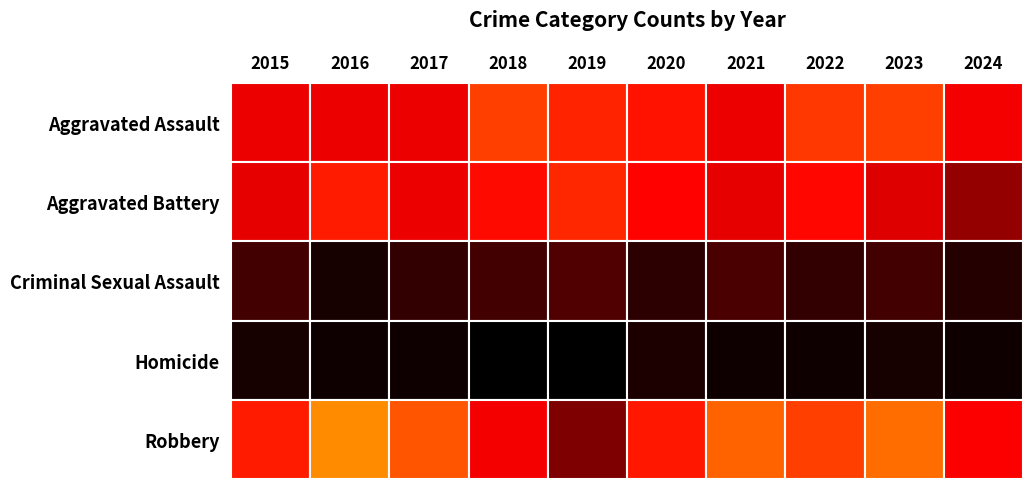

Reading right to left, extract all data points from this chart.

Aggravated Assault: 33	50	48	32	39	43	50	32	32	32
Aggravated Battery: 20	30	36	31	35	44	37	32	41	31
Criminal Sexual Assault: 5	9	7	10	6	11	9	7	3	9
Homicide: 2	3	2	2	4	0	0	2	2	3
Robbery: 34	61	50	59	40	17	33	55	69	41